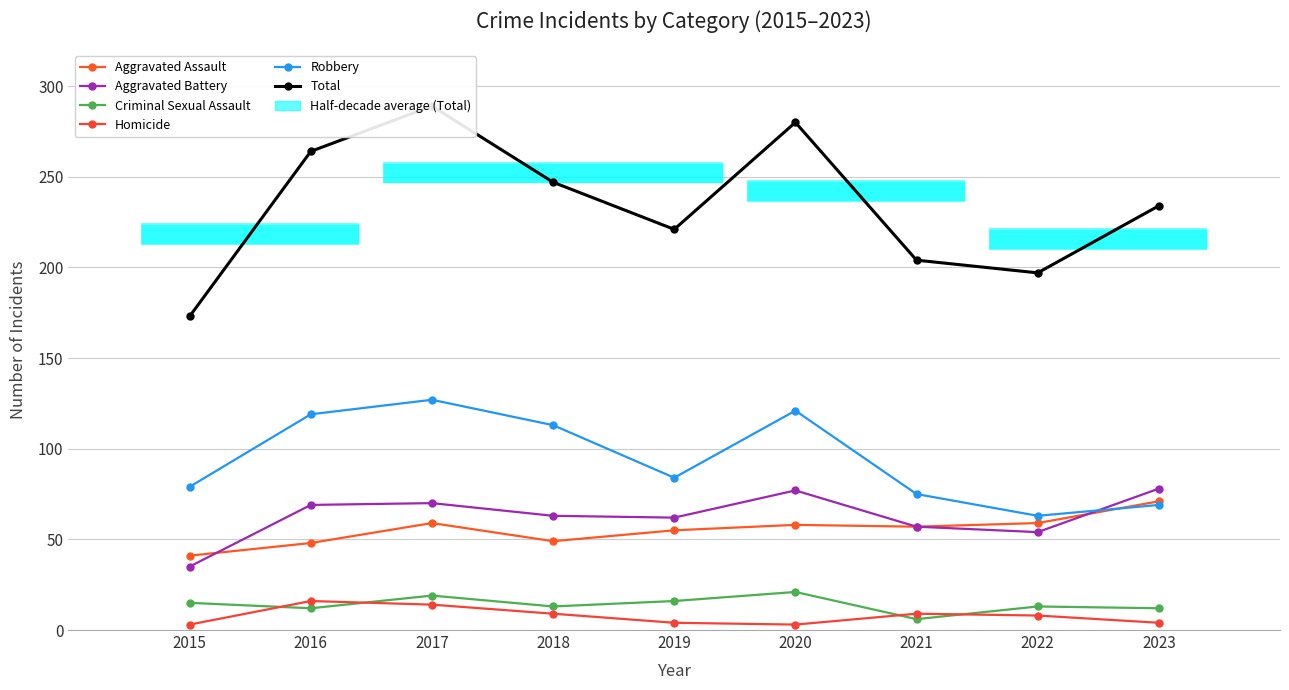

What are all the series names shown in the legend?

Aggravated Assault, Aggravated Battery, Criminal Sexual Assault, Homicide, Robbery, Total